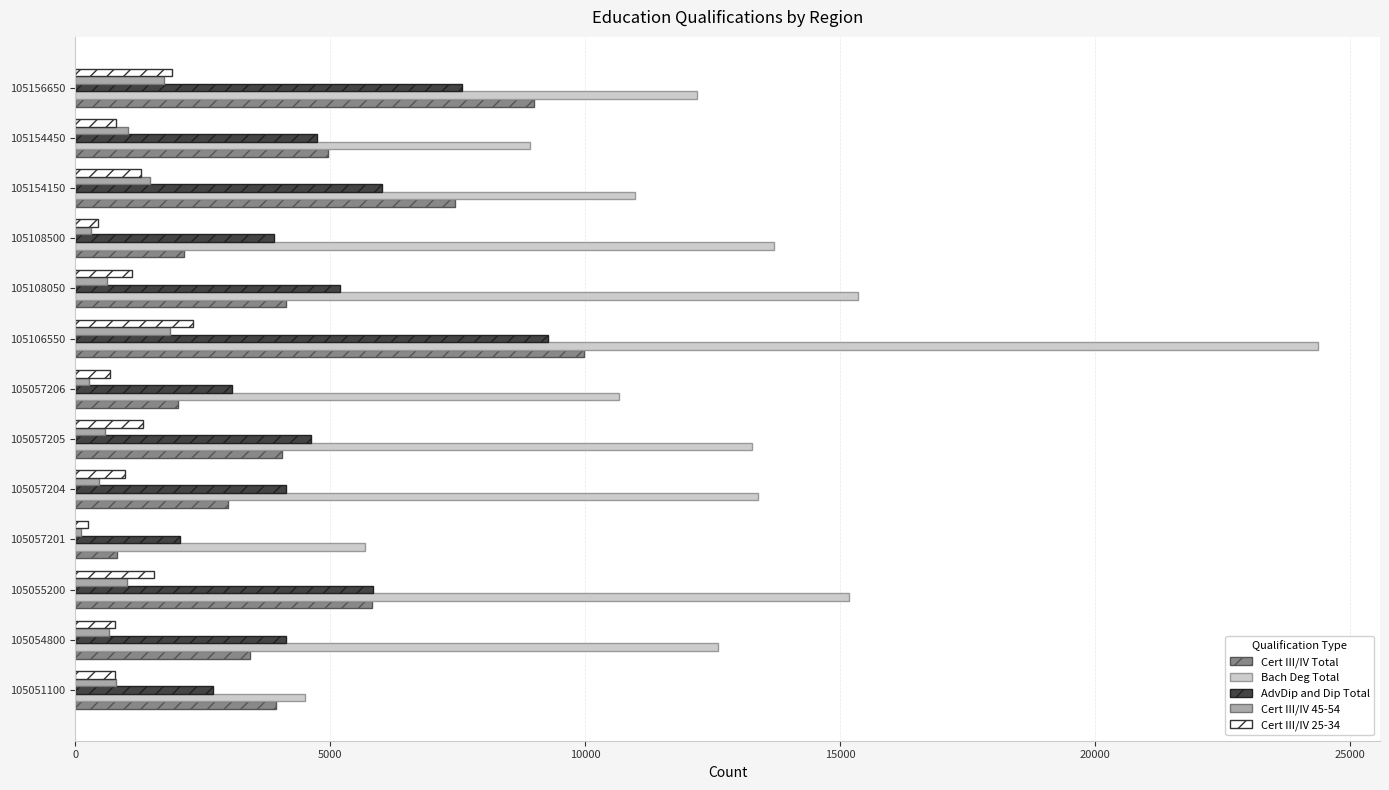

How many data points in Cert III/IV 25-34 are less than 971?

6